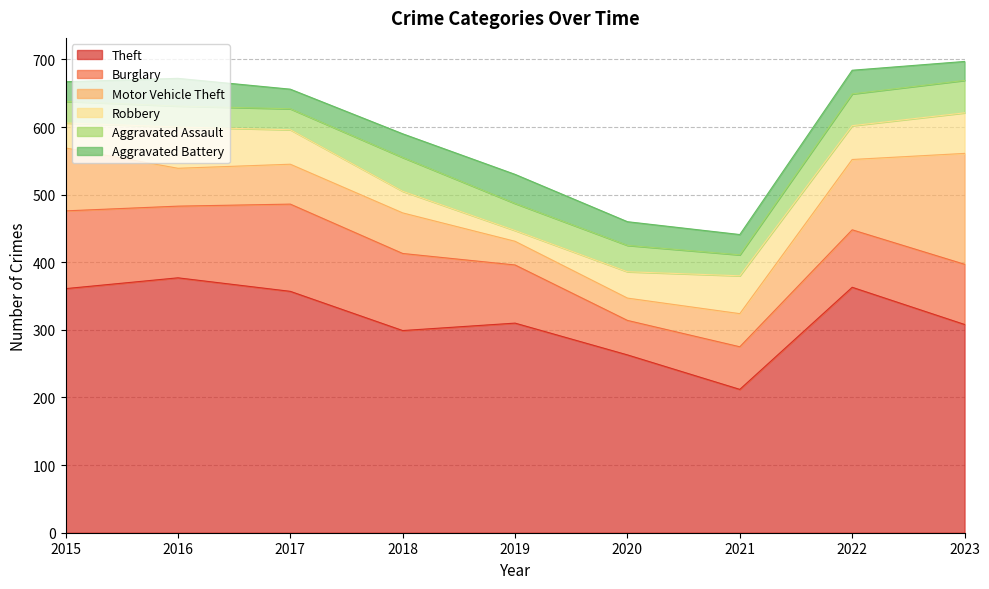

Reading left to right, transcribe all the data shown in this chart.

Theft: 361	377	357	299	310	263	212	363	308
Burglary: 115	106	129	114	86	51	63	85	89
Motor Vehicle Theft: 93	56	59	60	35	33	49	104	164
Robbery: 37	61	51	32	16	39	56	50	60
Aggravated Assault: 32	31	31	50	40	39	31	47	48
Aggravated Battery: 29	41	29	35	43	35	30	35	28